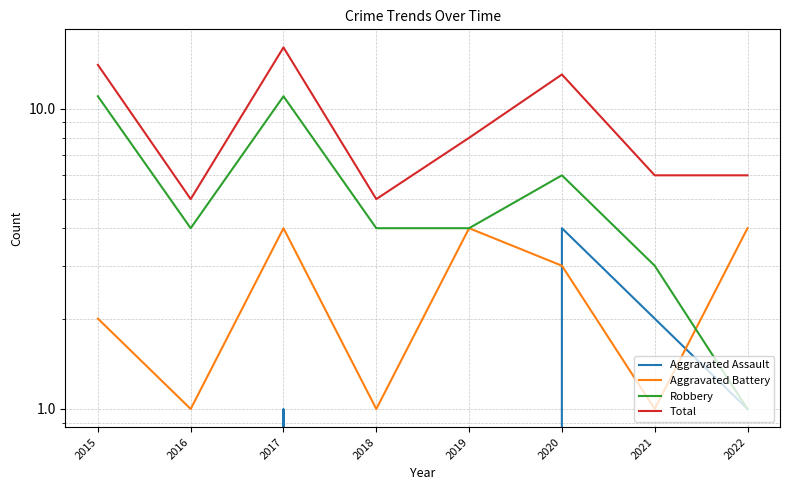

True or false: Aggravated Battery has more than 0 points higher than both neighbors.

True